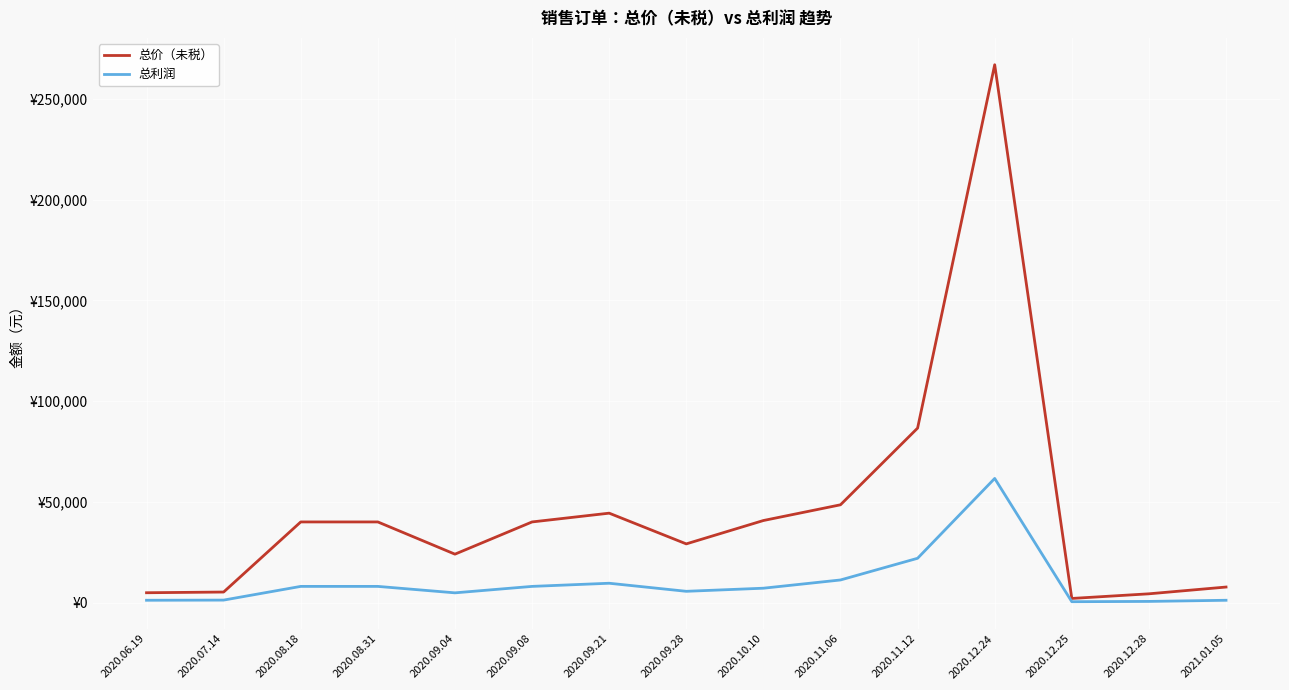

Which series changed the most between 2020.09.04 and 2020.12.24?

总价（未税）